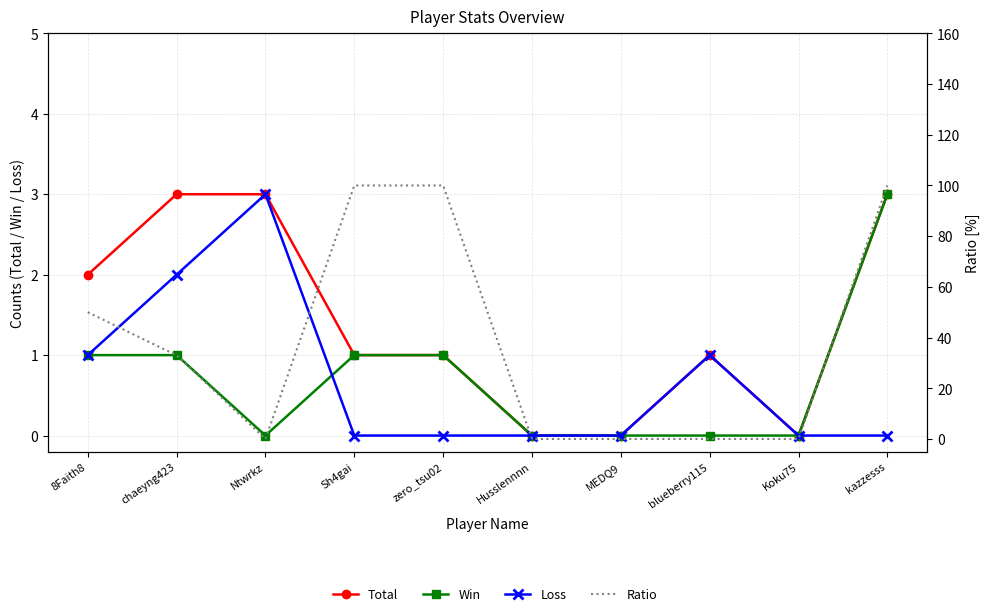

At blueberry115, list the series in order from largest to smallest.

Total, Loss, Win, Ratio